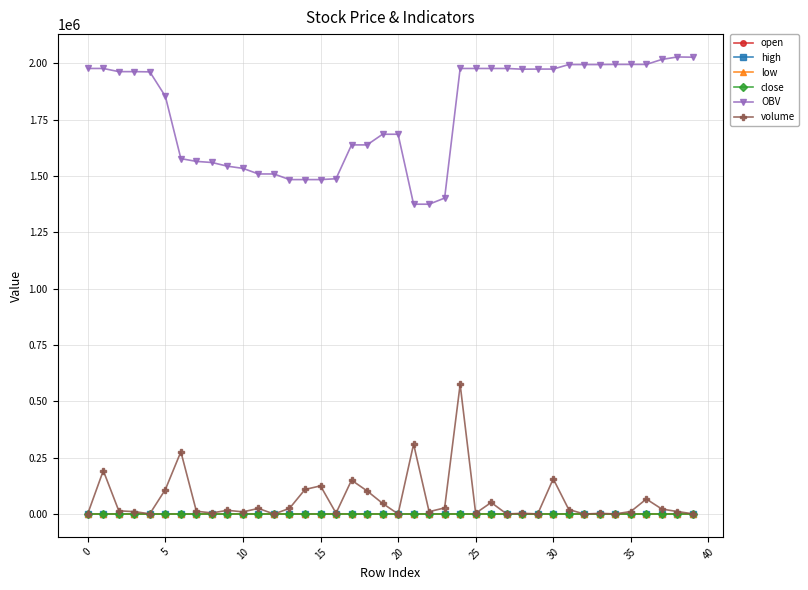

True or false: OBV and volume cross at least once.

False